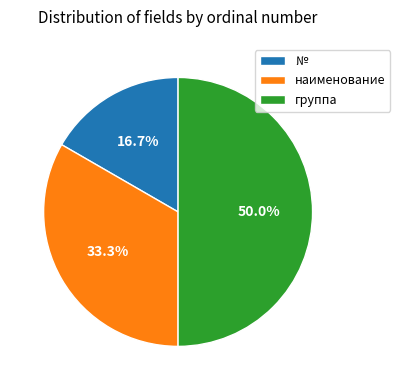

Which category has the biggest portion of the pie?

группа